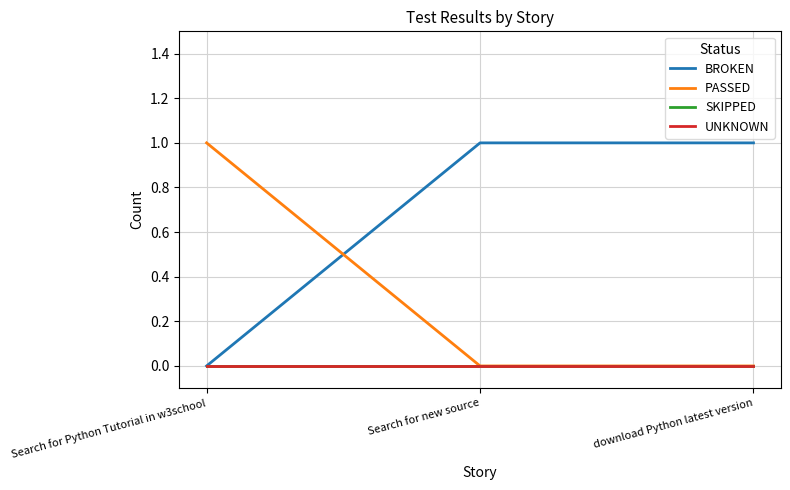

Does the chart have visible grid lines?

Yes